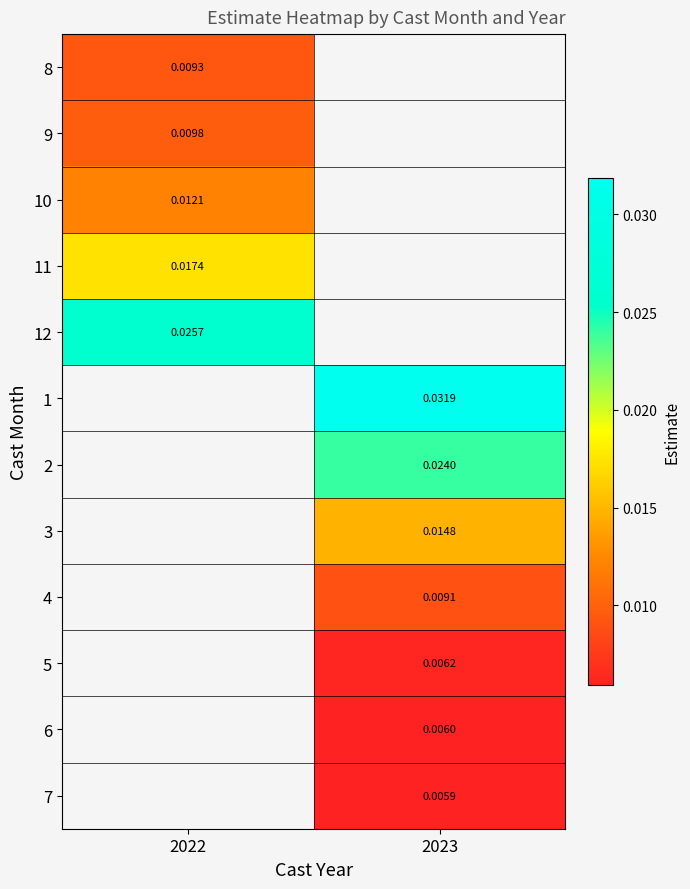

Is the value of 7 at 2023 greater than the value of 2 at 2023?

No